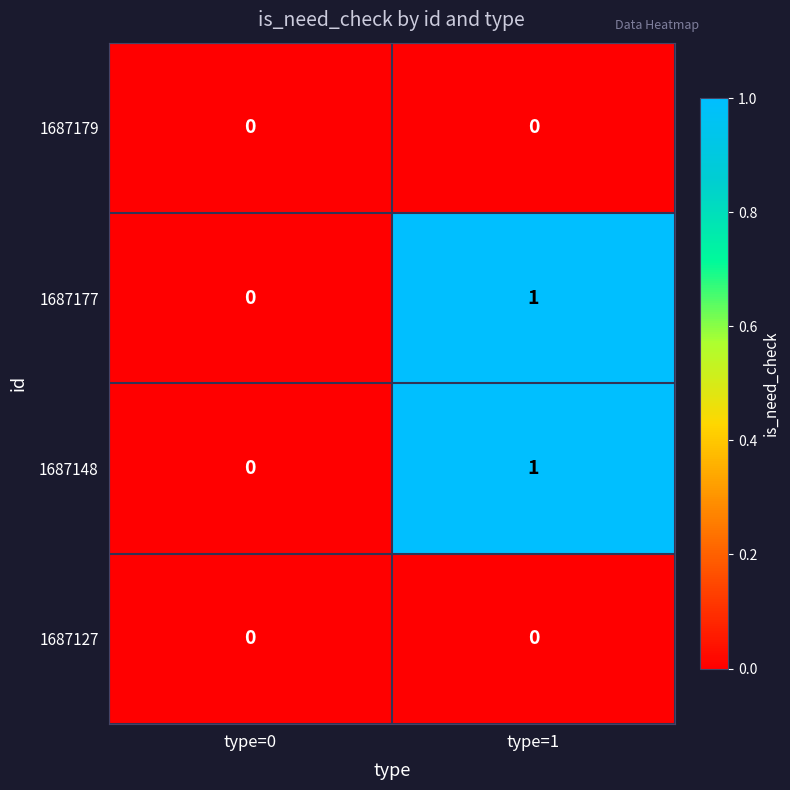

Count the number of data series in this chart.

4